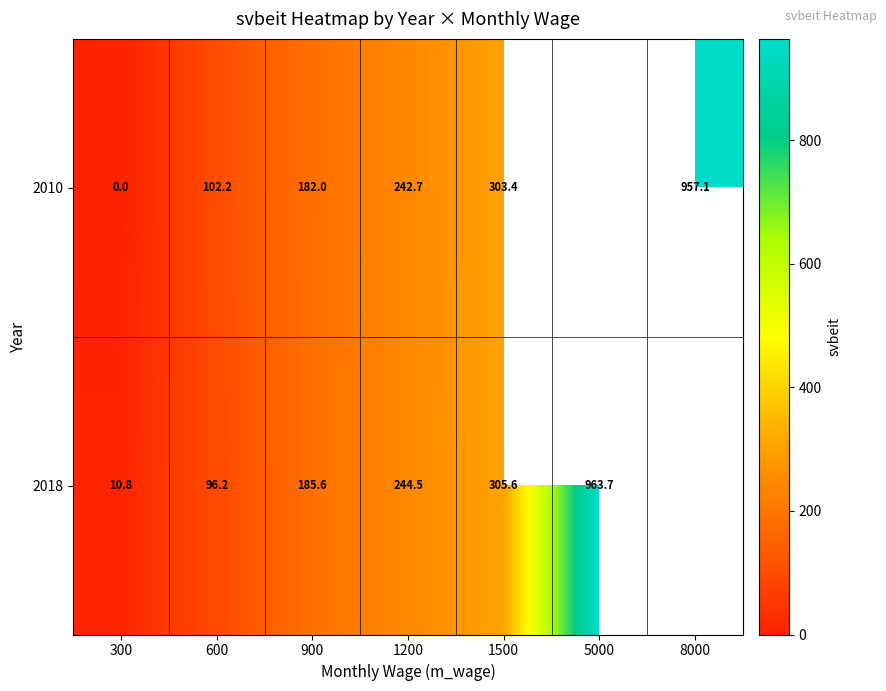

Count the number of categories in the chart.

7